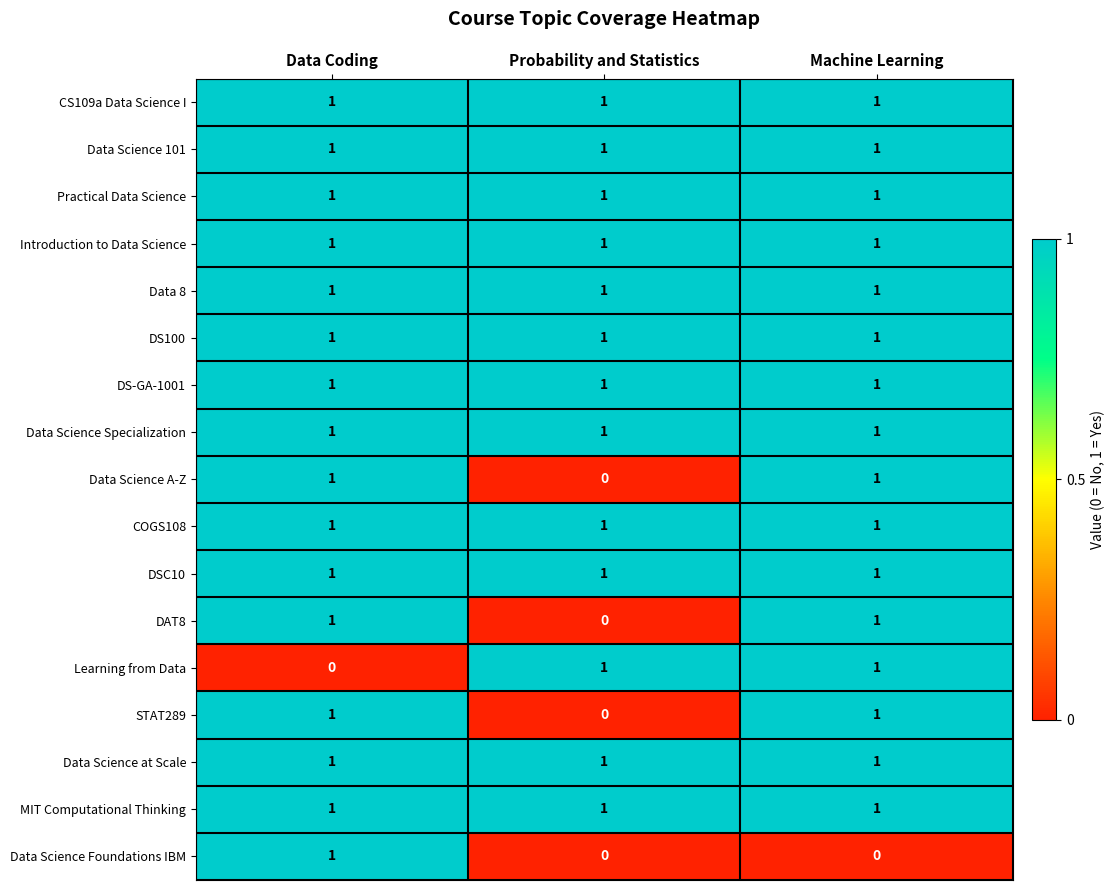

What is the total value across all series at Probability and Statistics?

13